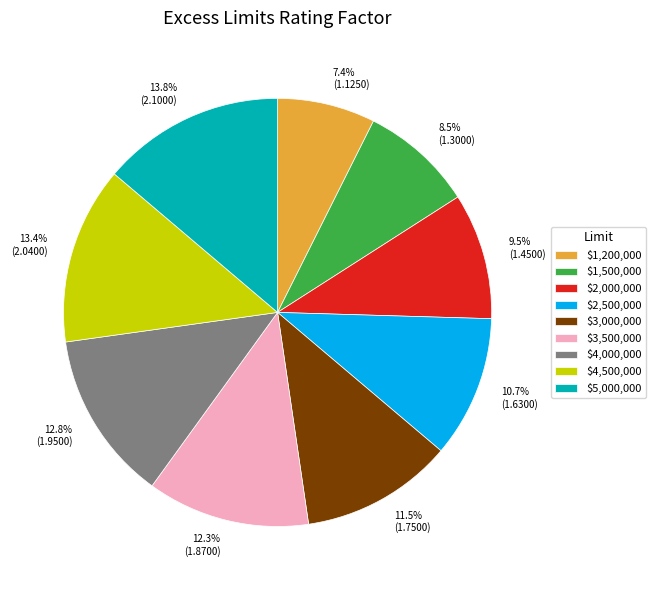

Does any single category account for the majority?

No